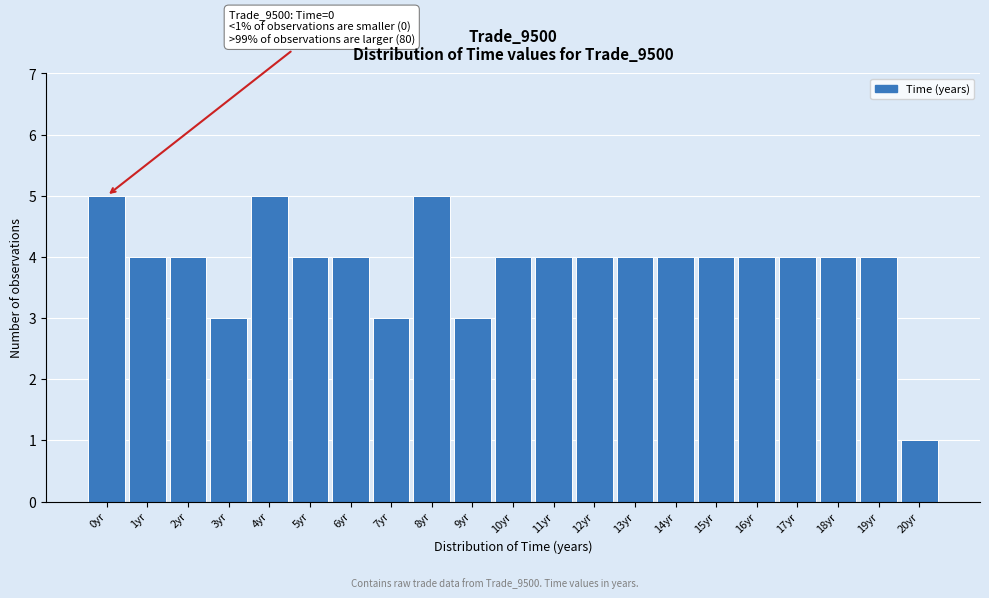

Reading left to right, what are all the values shown in this chart?

0yr=5	1yr=4	2yr=4	3yr=3	4yr=5	5yr=4	6yr=4	7yr=3	8yr=5	9yr=3	10yr=4	11yr=4	12yr=4	13yr=4	14yr=4	15yr=4	16yr=4	17yr=4	18yr=4	19yr=4	20yr=1